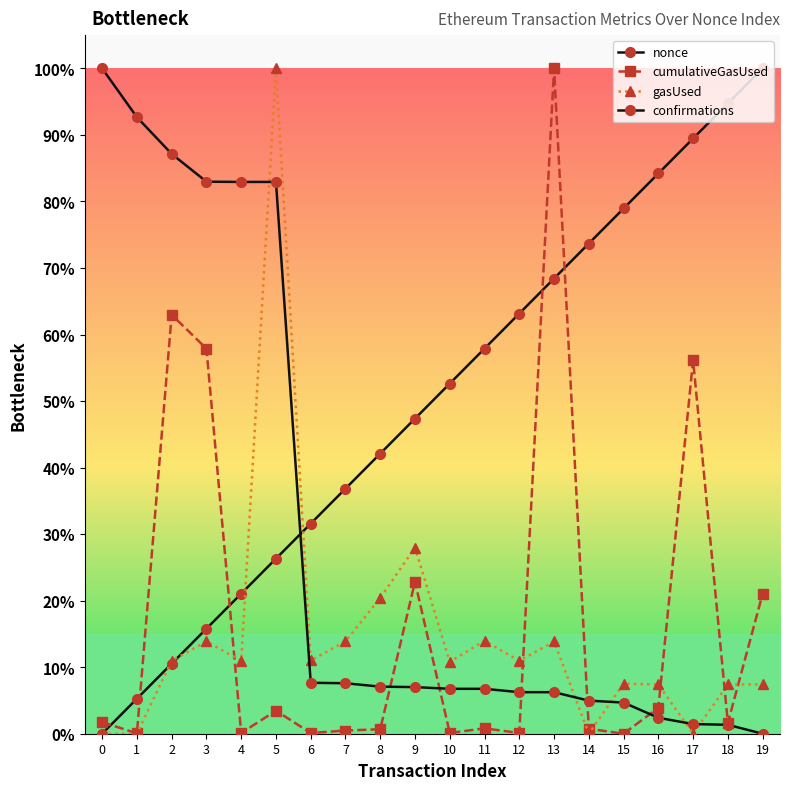

Is this an area chart (filled region under the line)?

No